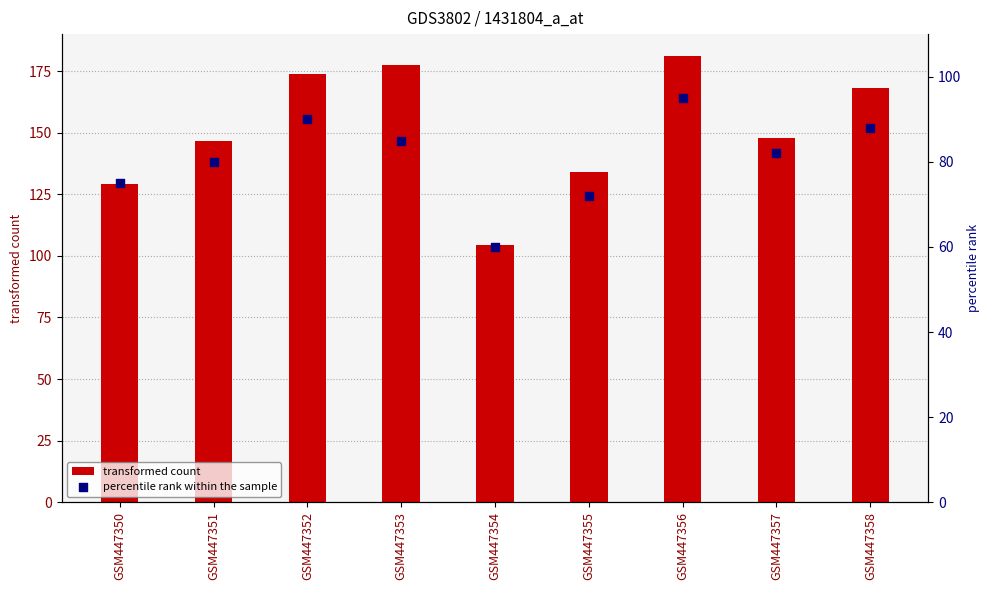

Which series contains the lowest Y value?

percentile rank within the sample